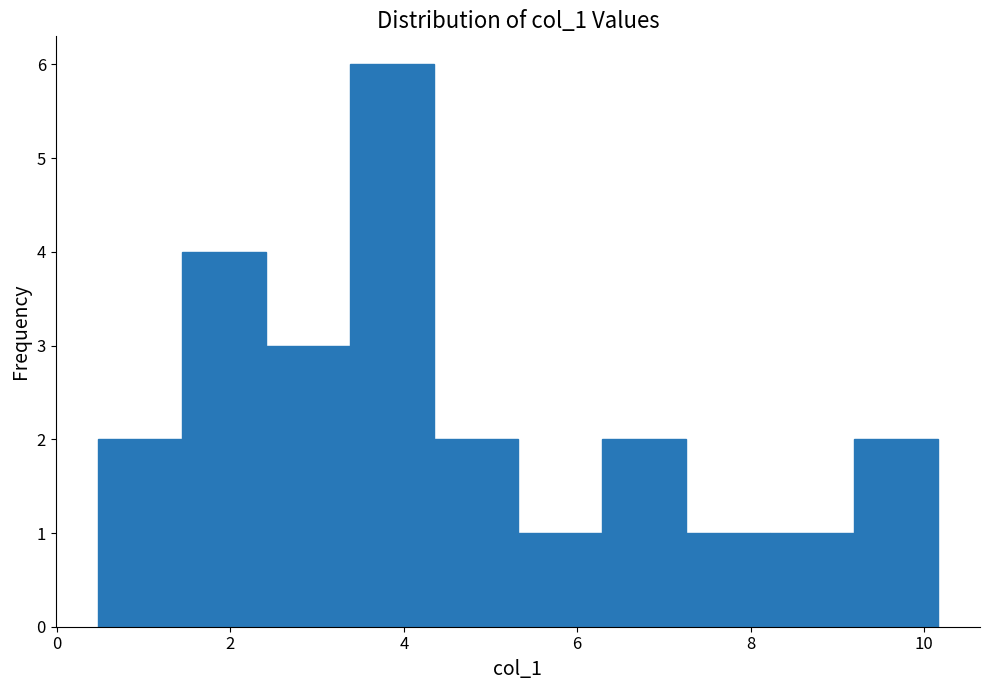

How tall is the bar that spans 3.4 to 4.4 on the x-axis? Neither the bar edges nor the heights are printed on the chart, so give them approximately, as read against the axes.

6